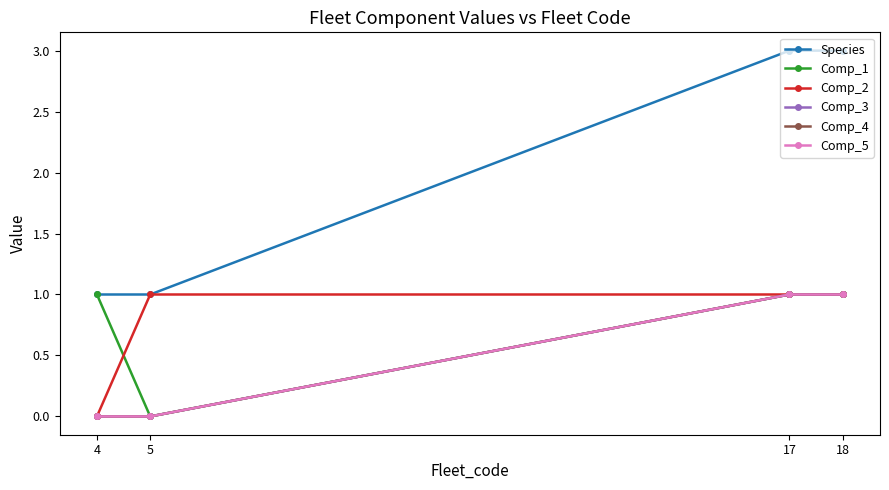

What is the approximate value of Comp_4 at 18?

1